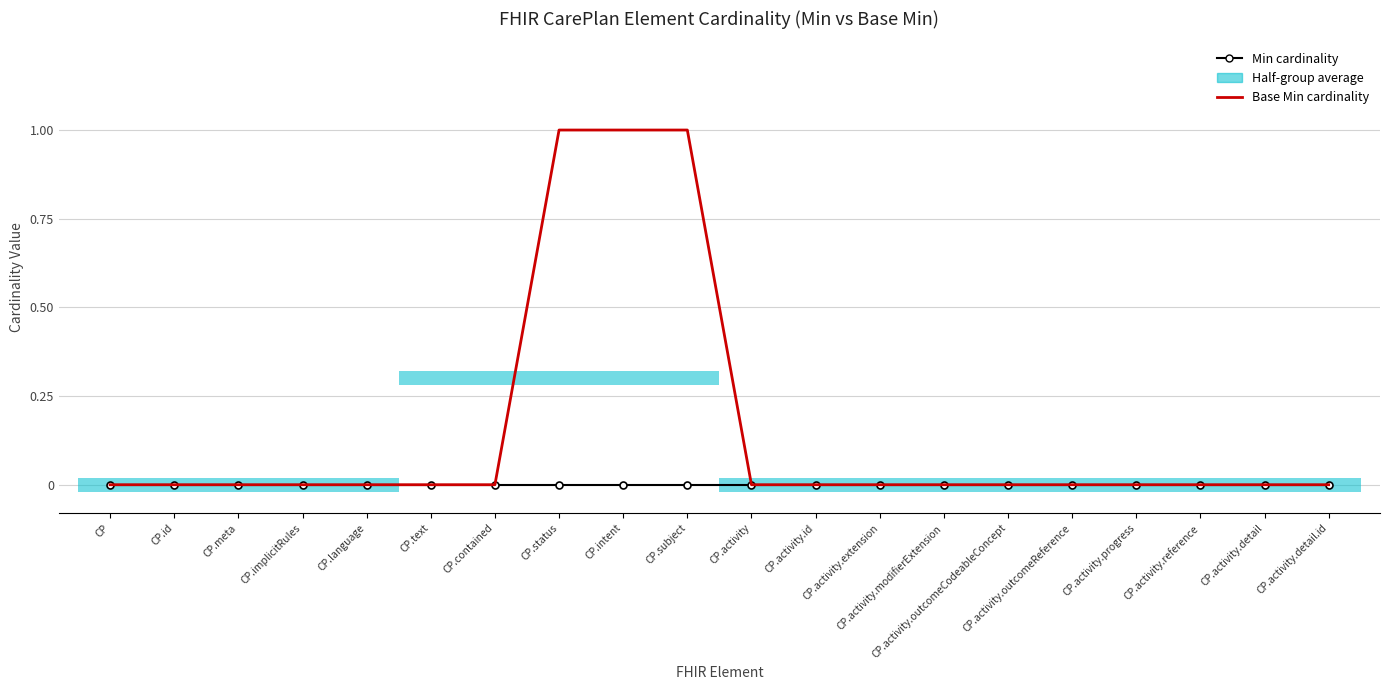

Is this an area chart (filled region under the line)?

No